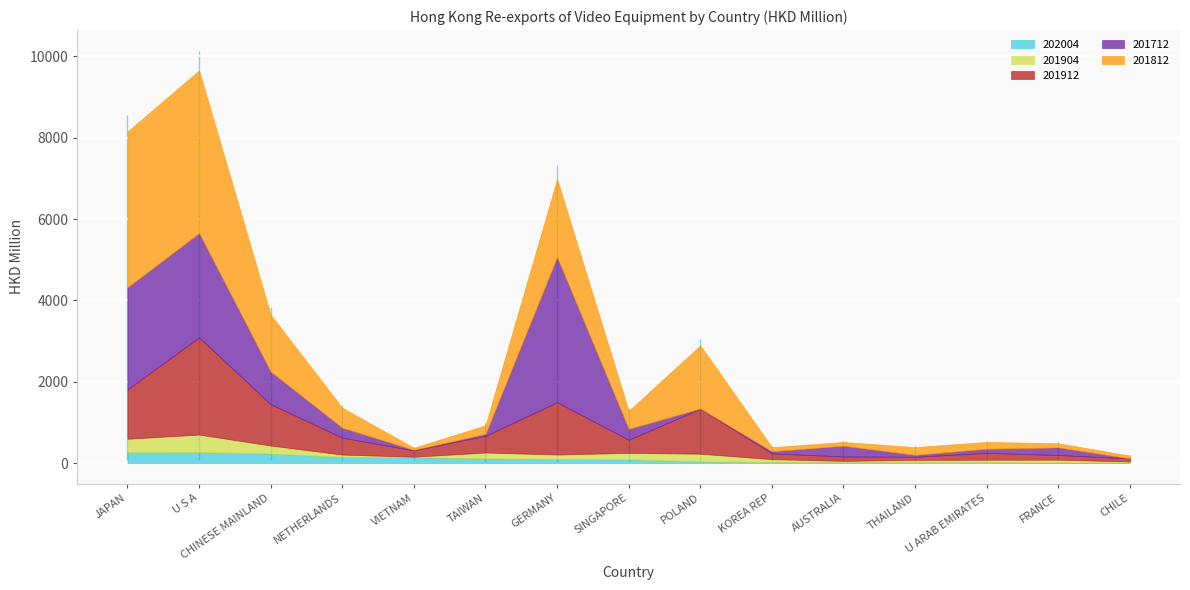

At how many categories does at least one series exceed 1311?

5